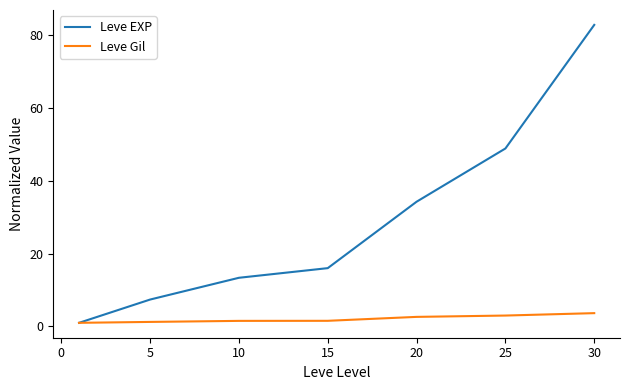

At how many categories does at least one series exceed 9?

5